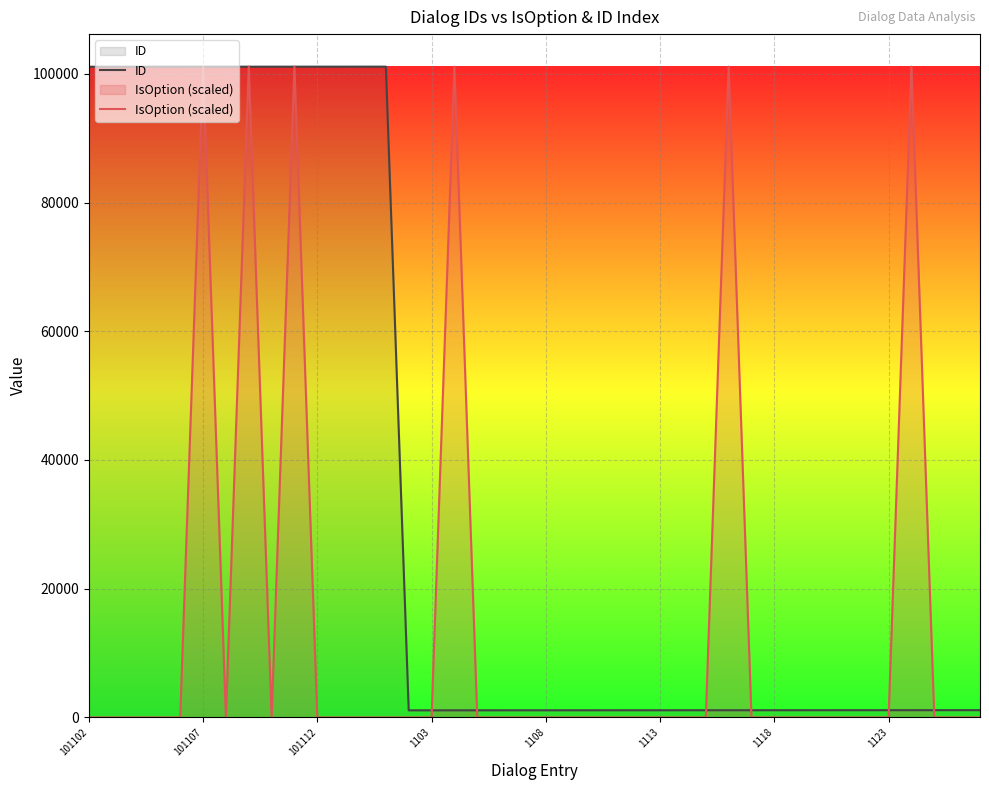

What are all the series names shown in the legend?

ID, IsOption (scaled)